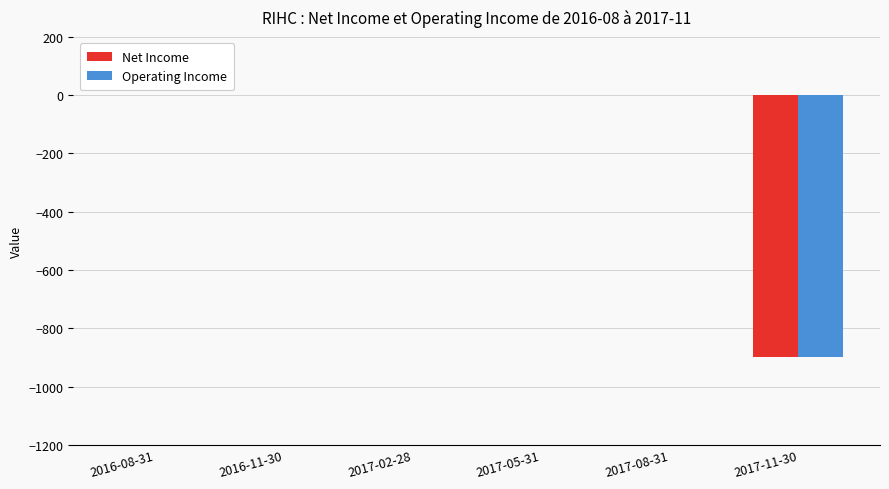

True or false: Net Income has a value of 0 at 2017-02-28.

True